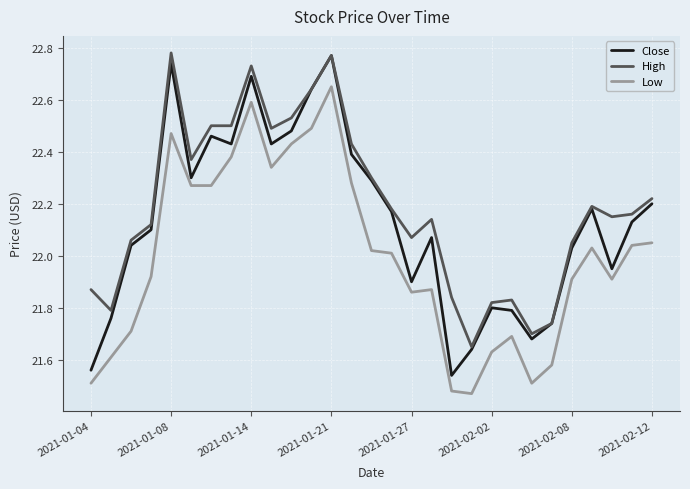

Rank the series by their average value, from highest to lowest.

High, Close, Low